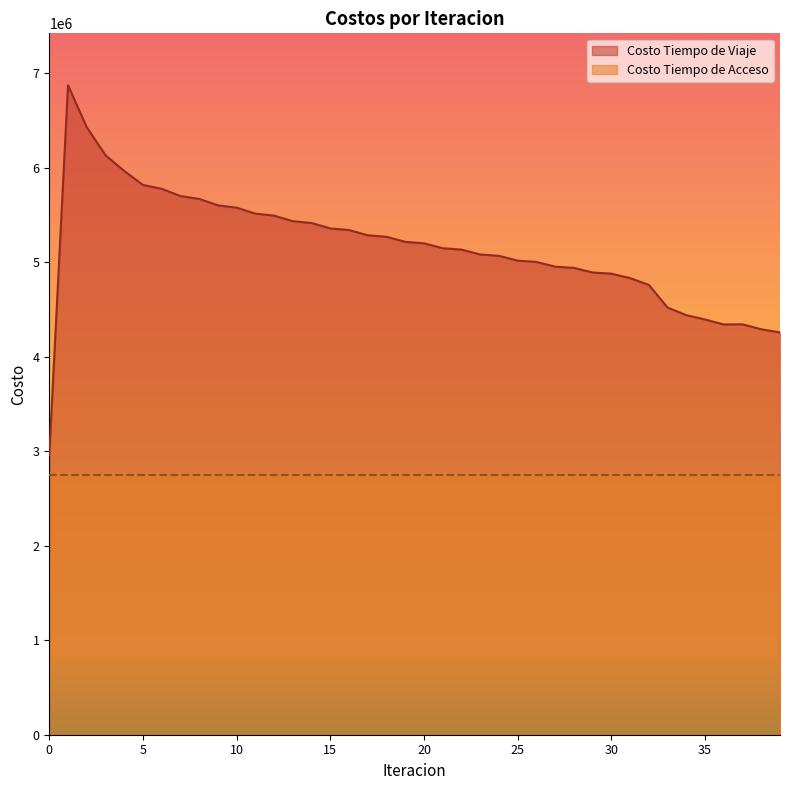

Does the chart have visible grid lines?

No